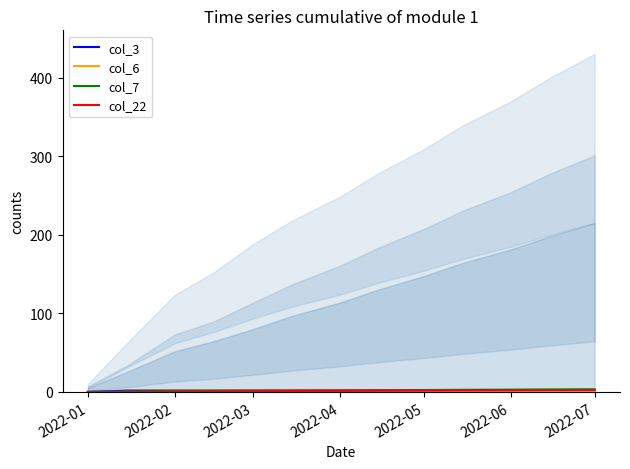

What is the average value of the col_3 series?

1.6